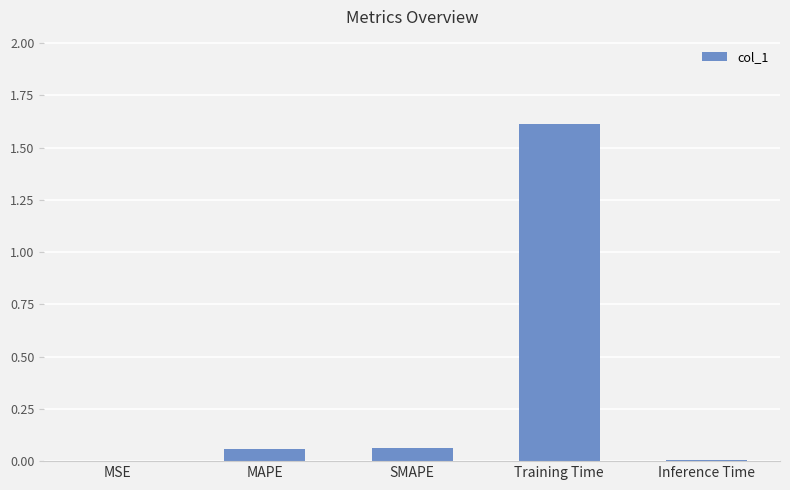

True or false: the data shows 0.0 at Inference Time.

True